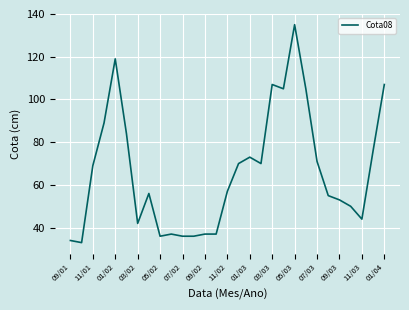

Does the chart display data point markers on the line(s)?

No